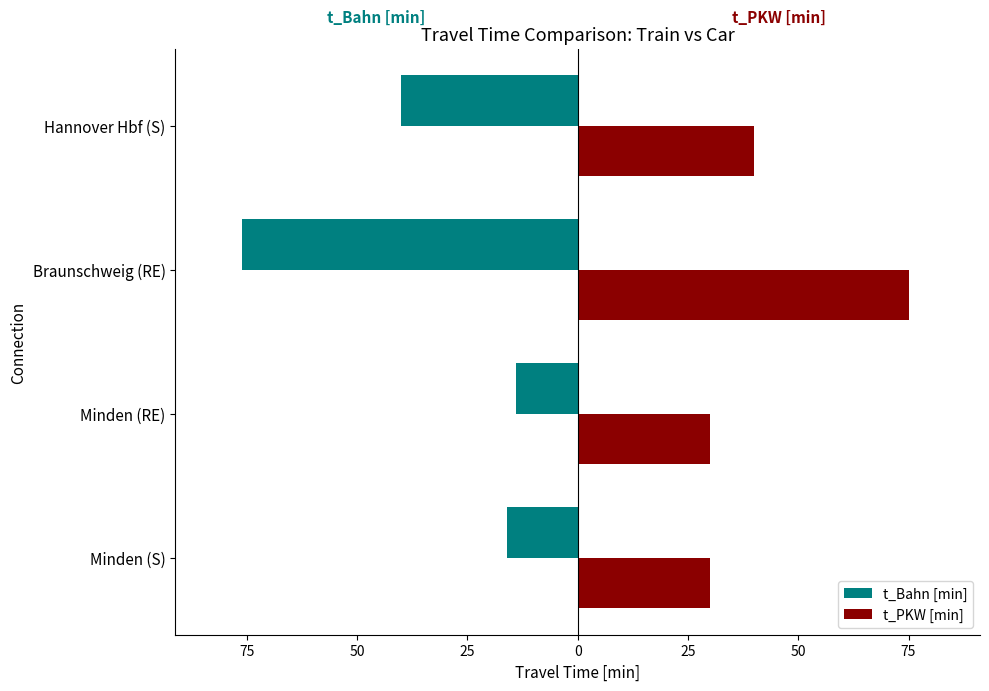

What are all the series names shown in the legend?

t_Bahn [min], t_PKW [min]